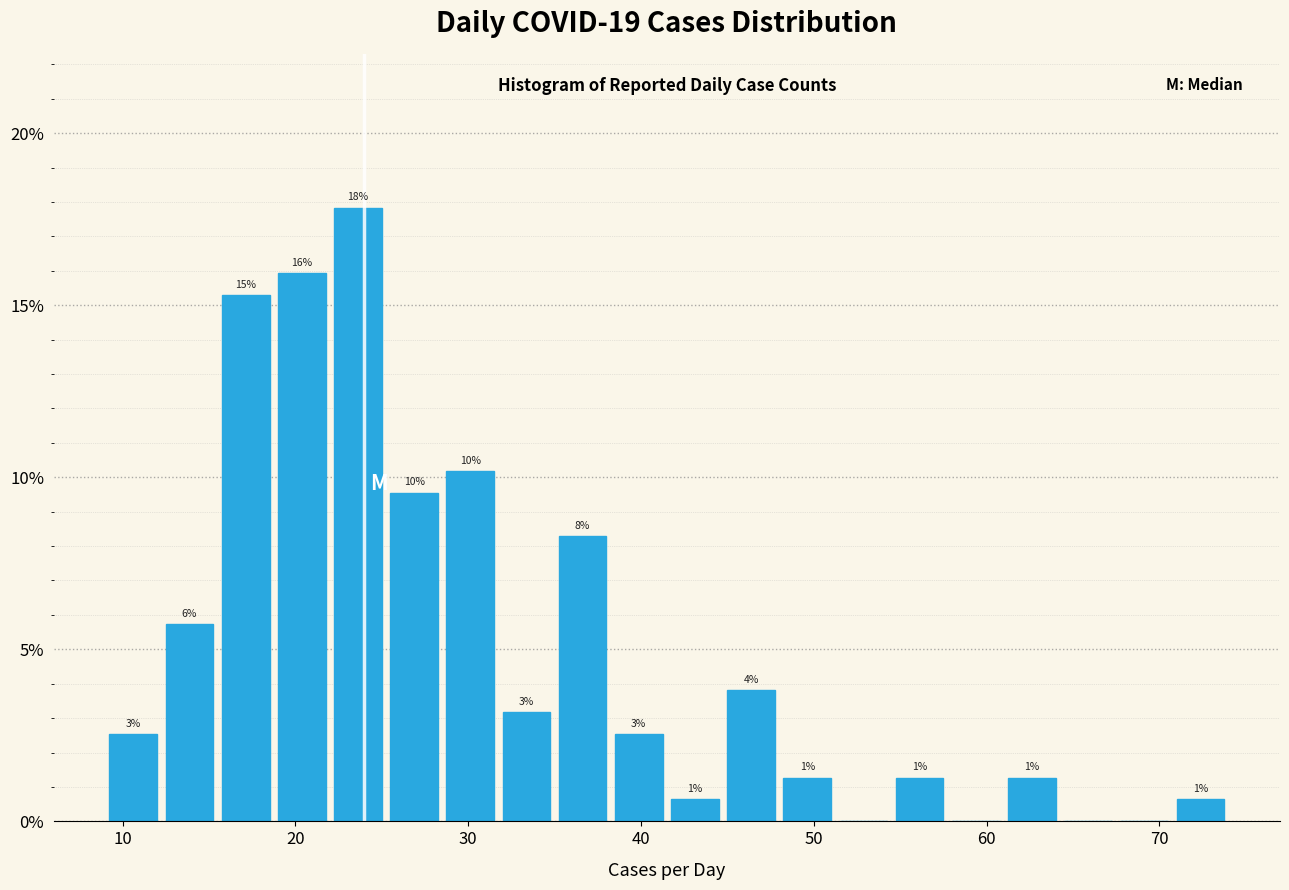

Read against the x-axis, roughly where is the centre of the tallest bar?

24